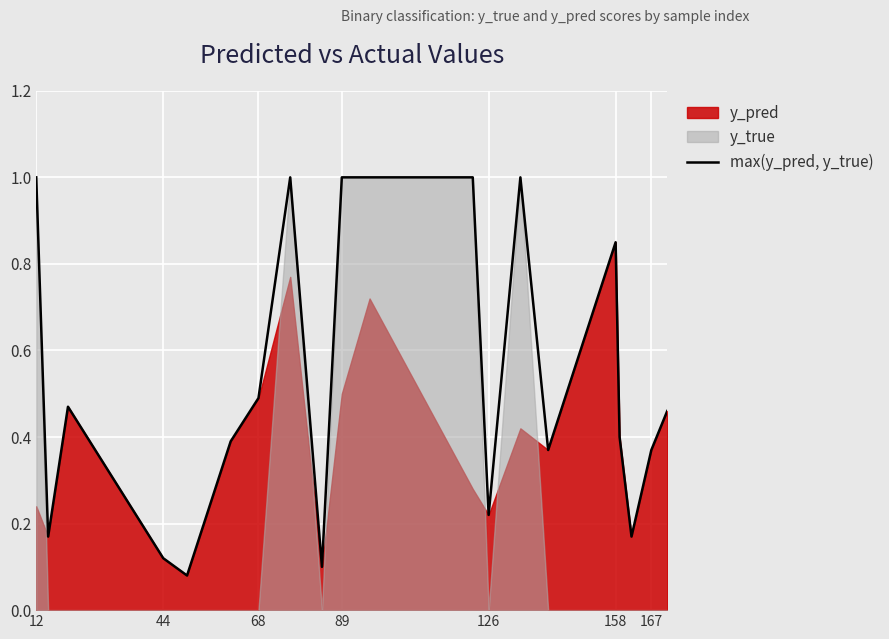

True or false: the data shows 1.0 at 12.

True